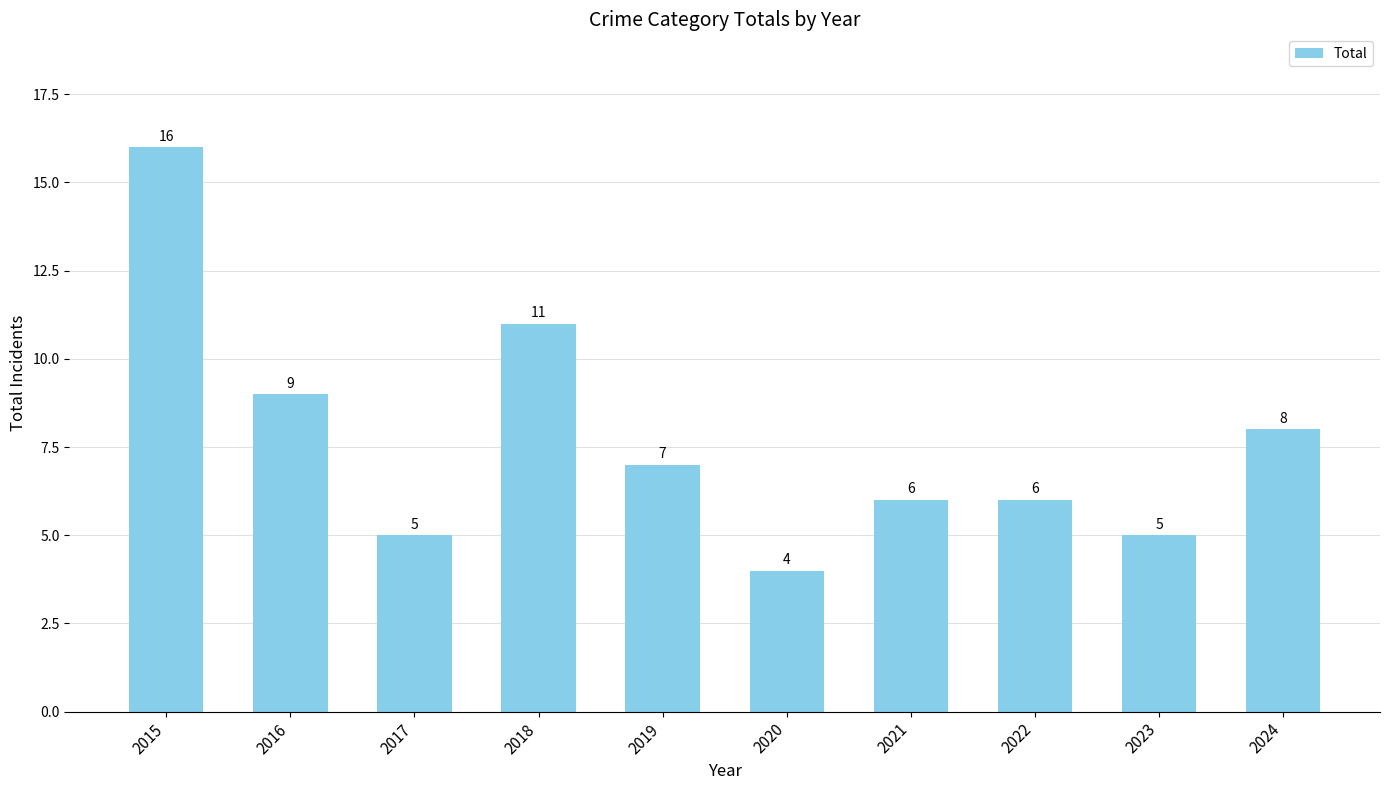

What is the change in value from 2020 to 2021?

+2